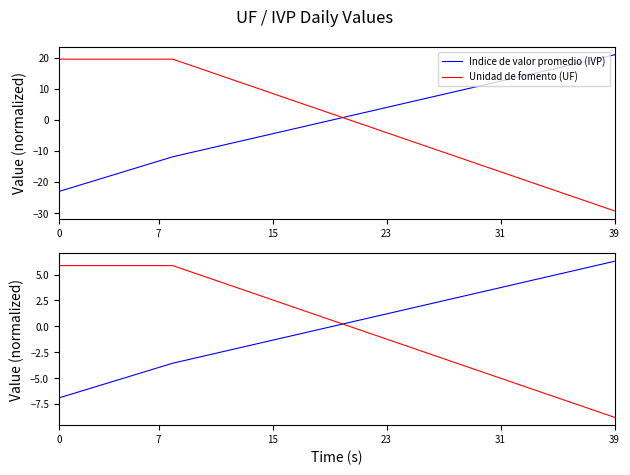

Reading left to right, what are all the values shown in this chart?

Indice de valor promedio (IVP): -6.9	-6.5	-6.1	-5.6	-5.2	-4.8	-4.4	-4.0	-3.6	-3.2	-2.9	-2.6	-2.3	-2.0	-1.7	-1.3	-1.0	-0.7	-0.4	-0.1	0.2	0.6	0.9	1.2	1.5	1.8	2.2	2.5	2.8	3.1	3.4	3.7	4.1	4.4	4.7	5.0	5.3	5.6	6.0	6.3
Unidad de fomento (UF): 5.9	5.9	5.9	5.9	5.9	5.9	5.9	5.9	5.9	5.4	4.9	4.4	4.0	3.5	3.0	2.5	2.1	1.6	1.1	0.7	0.2	-0.3	-0.8	-1.2	-1.7	-2.2	-2.6	-3.1	-3.6	-4.1	-4.5	-5.0	-5.5	-6.0	-6.4	-6.9	-7.4	-7.8	-8.3	-8.8